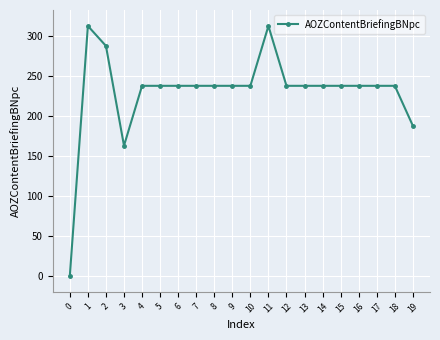

What is the average value?

230